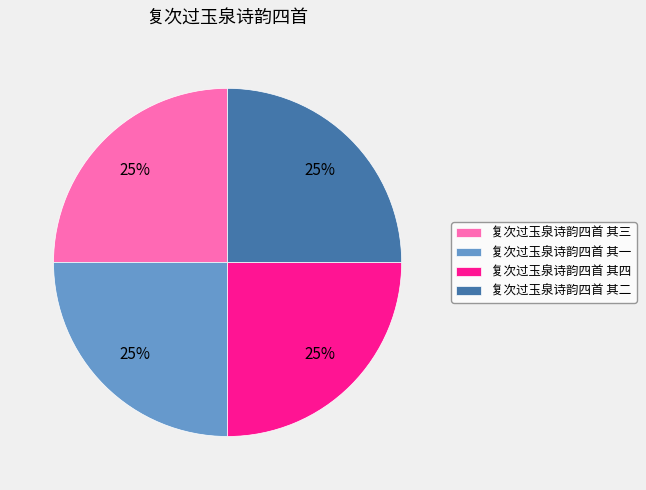

How many segments does this pie chart have?

4